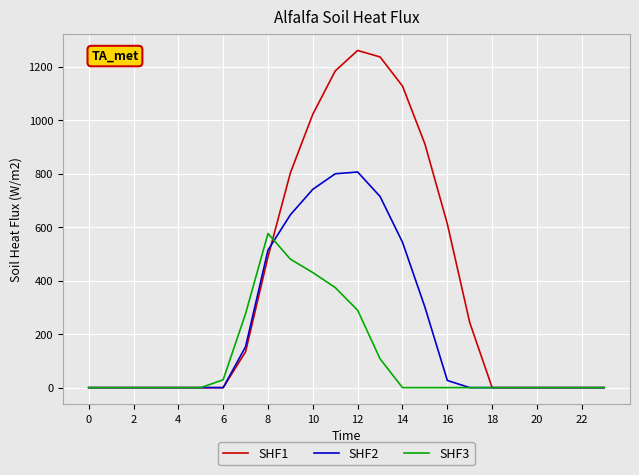

Which series has the largest range (max minus min)?

SHF1